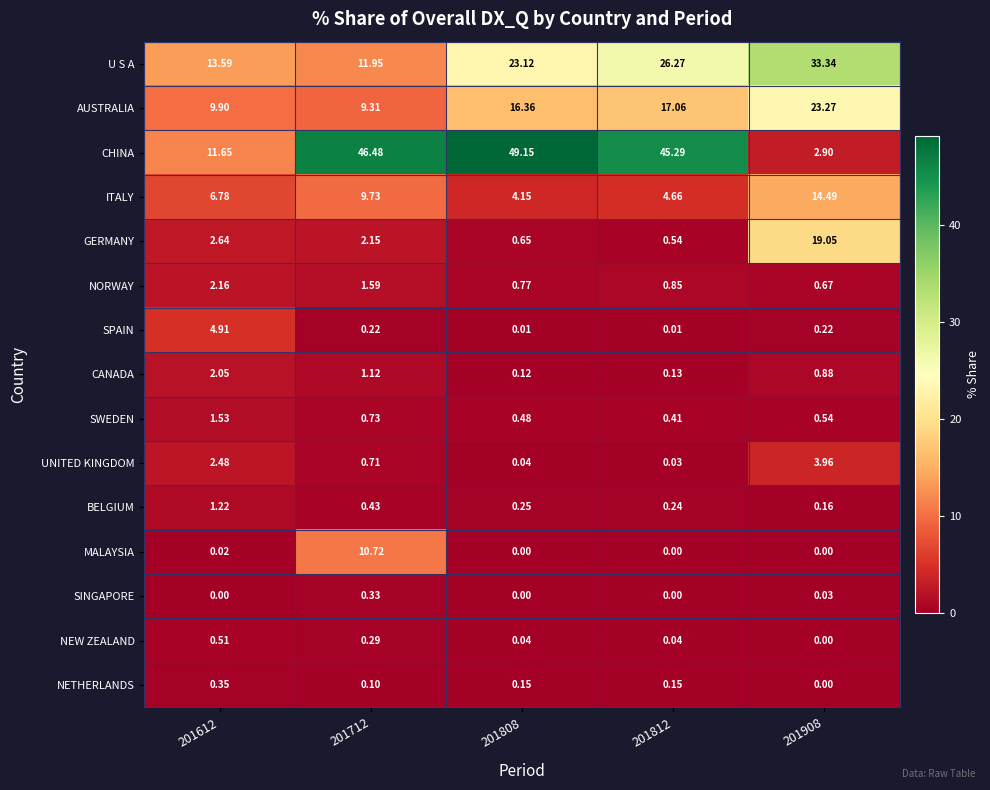

Which series has the widest spread of values?

CHINA